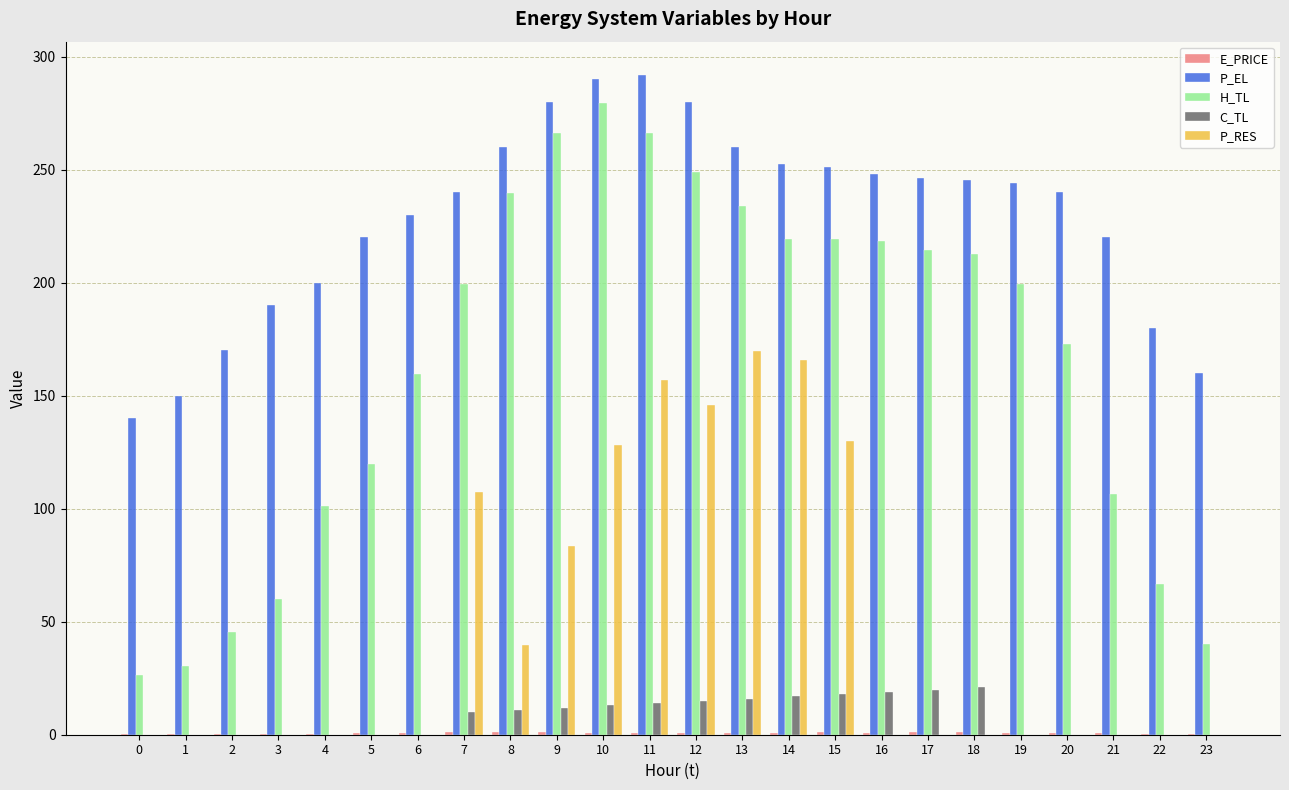

Which series has the widest spread of values?

H_TL